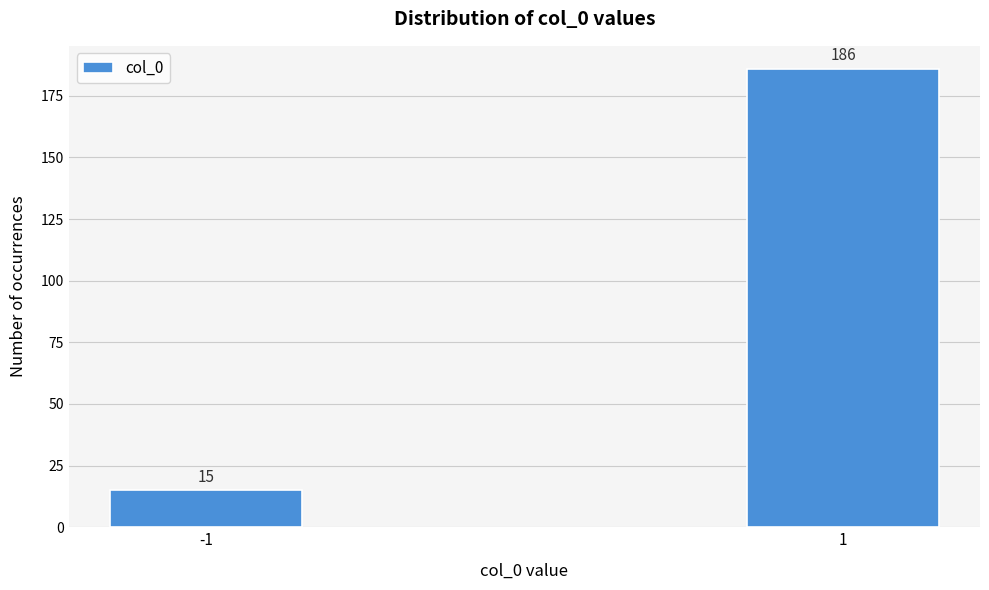

Reading left to right, what are all the values shown in this chart?

-1=15	1=186